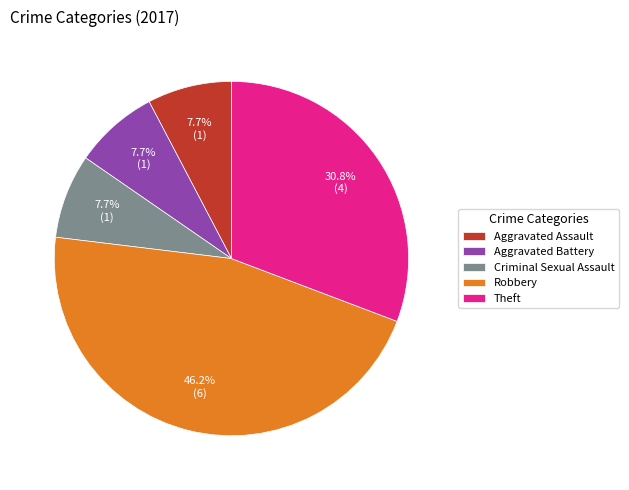

True or false: Robbery accounts for 61% of the total.

False